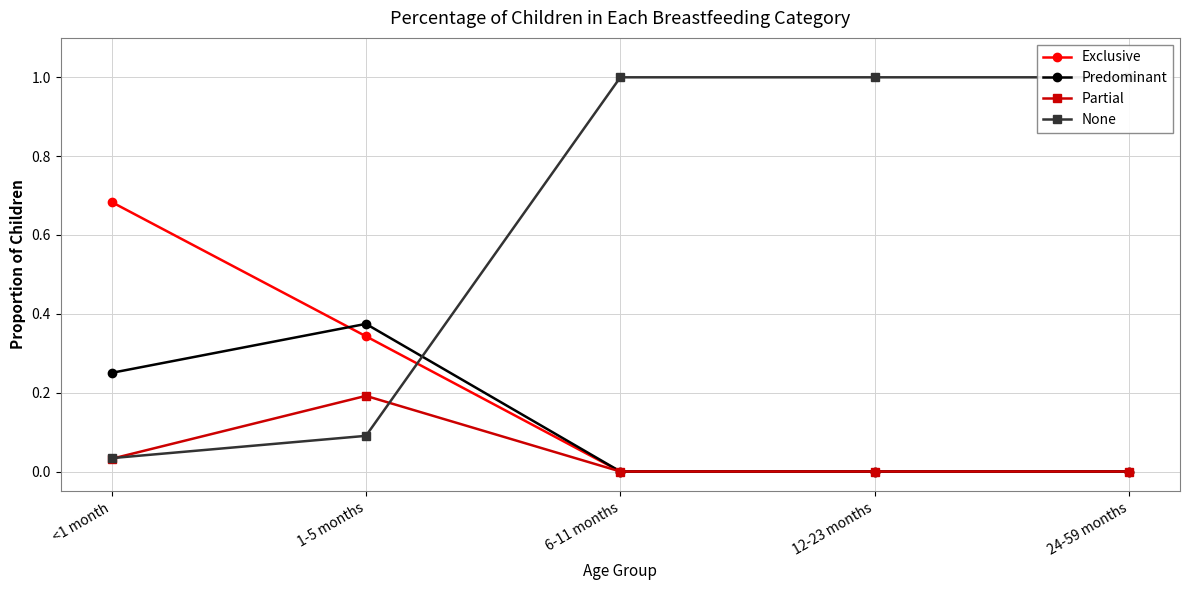

Reading left to right, what are all the values shown in this chart?

Exclusive: 0.7	0.3	0.0	0.0	0.0
Predominant: 0.3	0.4	0.0	0.0	0.0
Partial: 0.0	0.2	0.0	0.0	0.0
None: 0.0	0.1	1.0	1.0	1.0